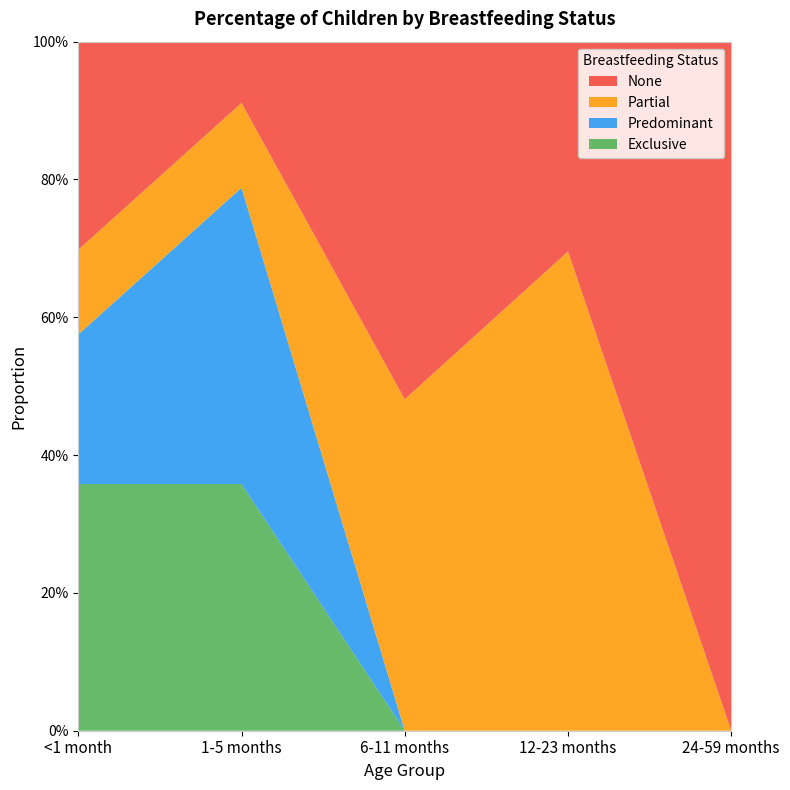

Reading left to right, what are all the values shown in this chart?

Exclusive: 0.4	0.4	0.0	0.0	0.0
Predominant: 0.2	0.4	0.0	0.0	0.0
Partial: 0.1	0.1	0.5	0.7	0.0
None: 0.3	0.1	0.5	0.3	1.0